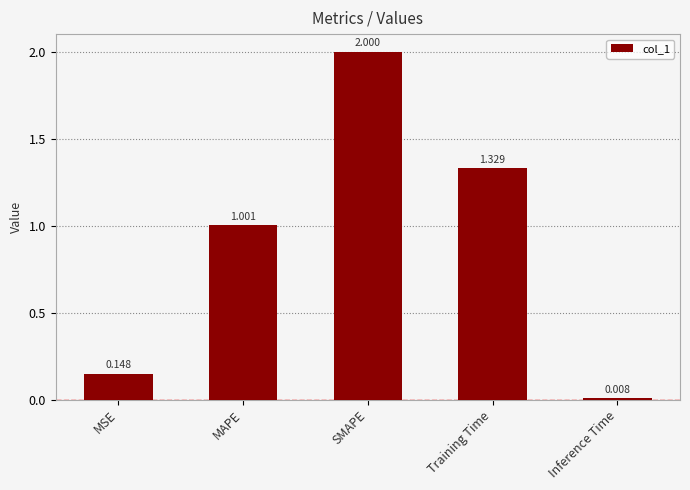

What is the change in value from Training Time to Inference Time?

-1.3